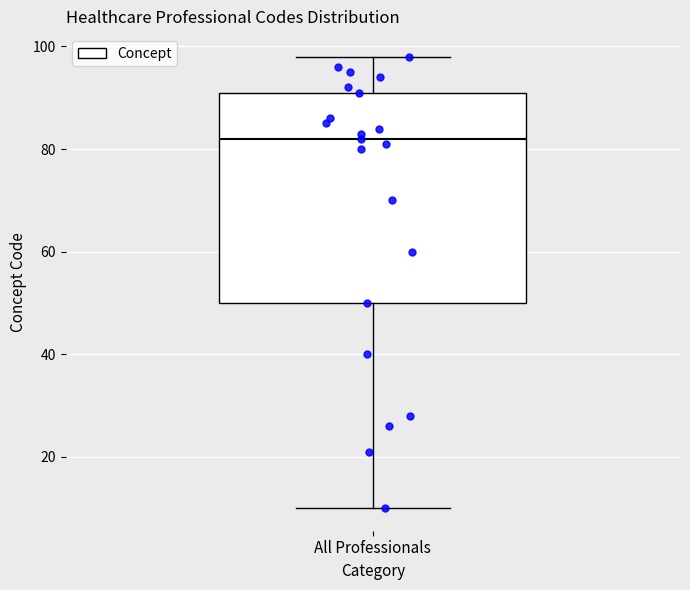

Transcribe this box plot: give where the median line is, the range the box spans, and where the two whiskers end, as read against the y-axis. The values are not printed on the chart, so give them approximately, as read against the axis.

median 82, box 50 to 92, whiskers 10 to 98